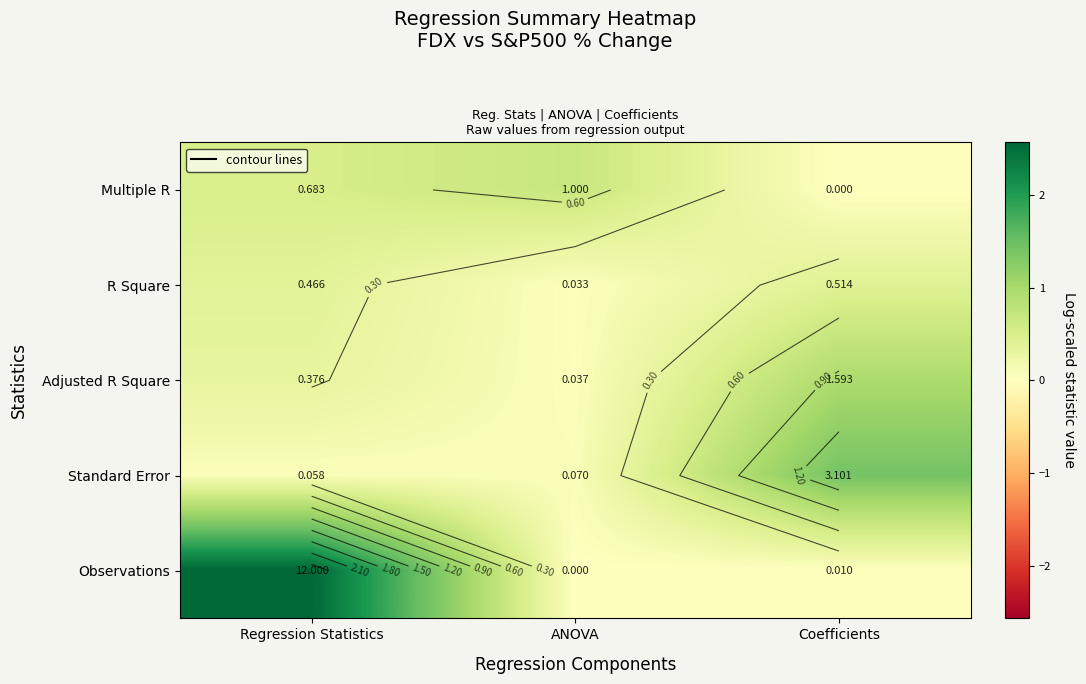

Is the value of R Square at ANOVA greater than the value of Multiple R at Coefficients?

Yes